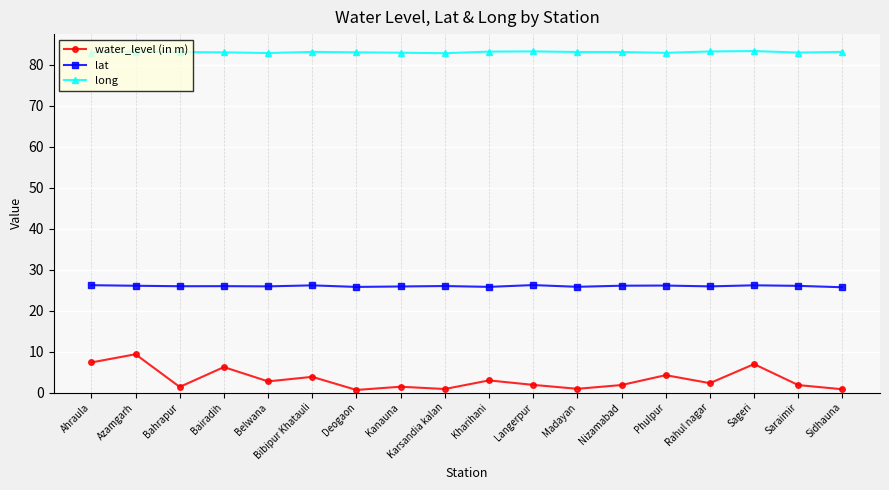

Is the value of lat at Bahrapur greater than the value of long at Belwana?

No